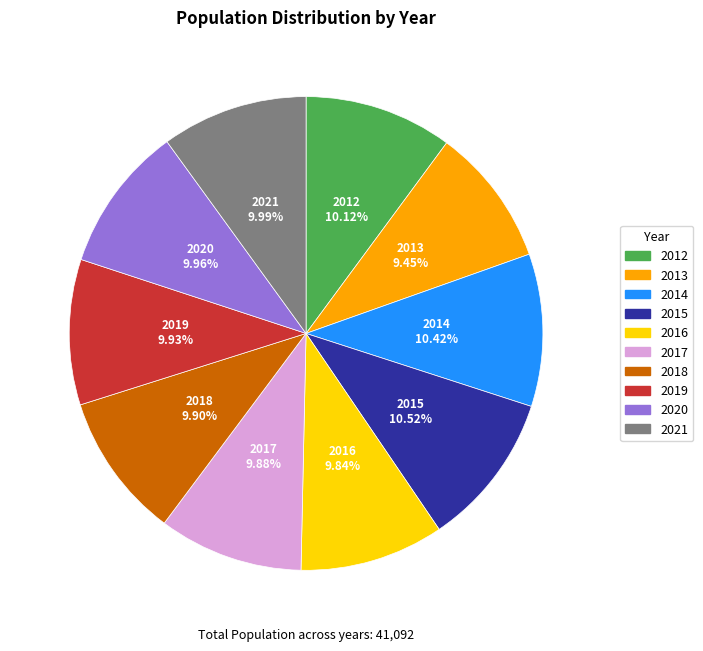

Combined, do 2019 and 2017 account for over 50%?

No